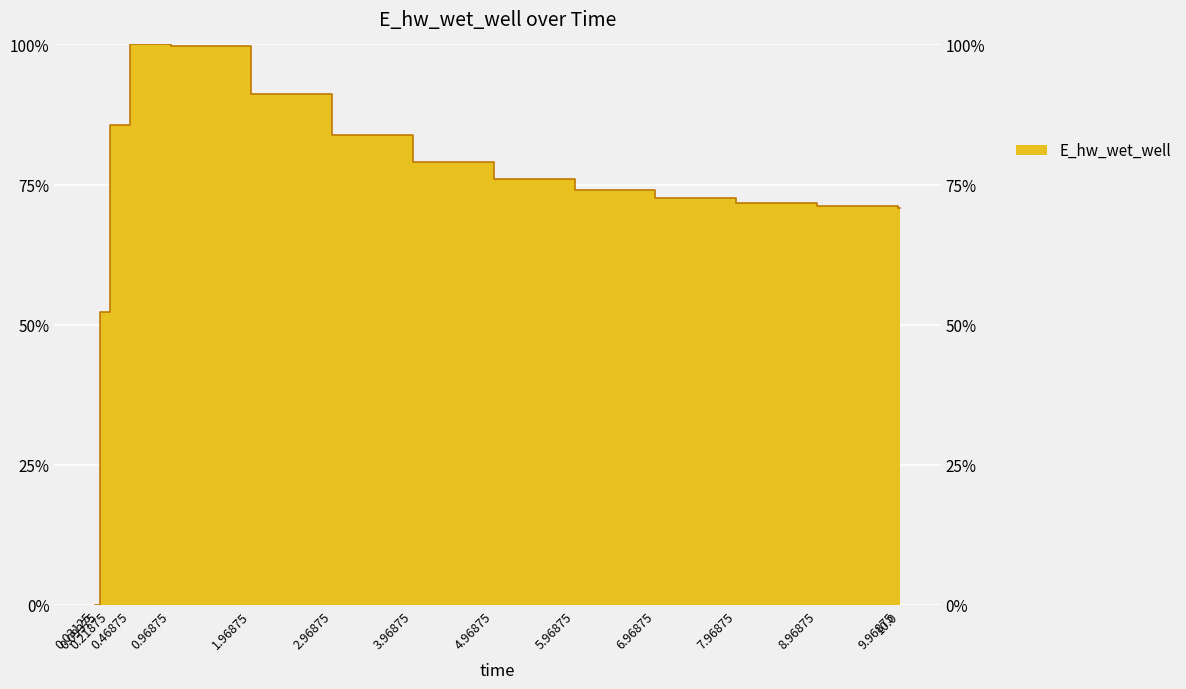

What is the difference between the values at 7.96875 and 0.96875?

28.0